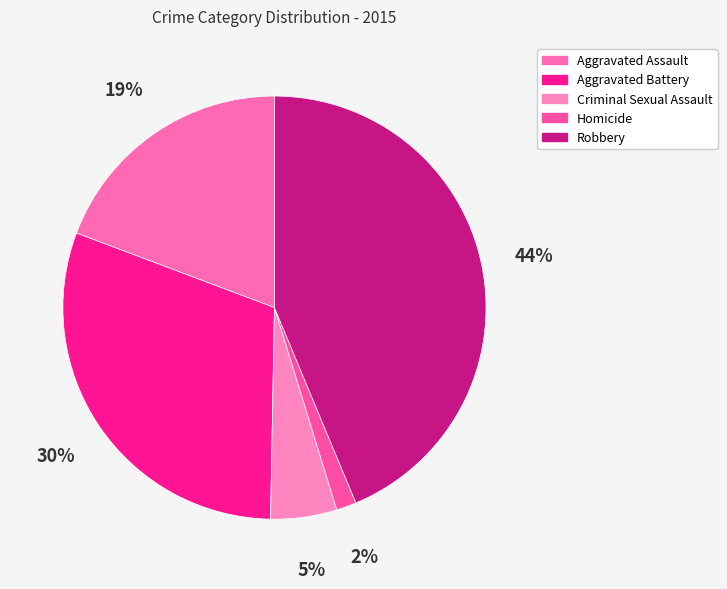

To the nearest percent, what is the average slice percentage?

20%